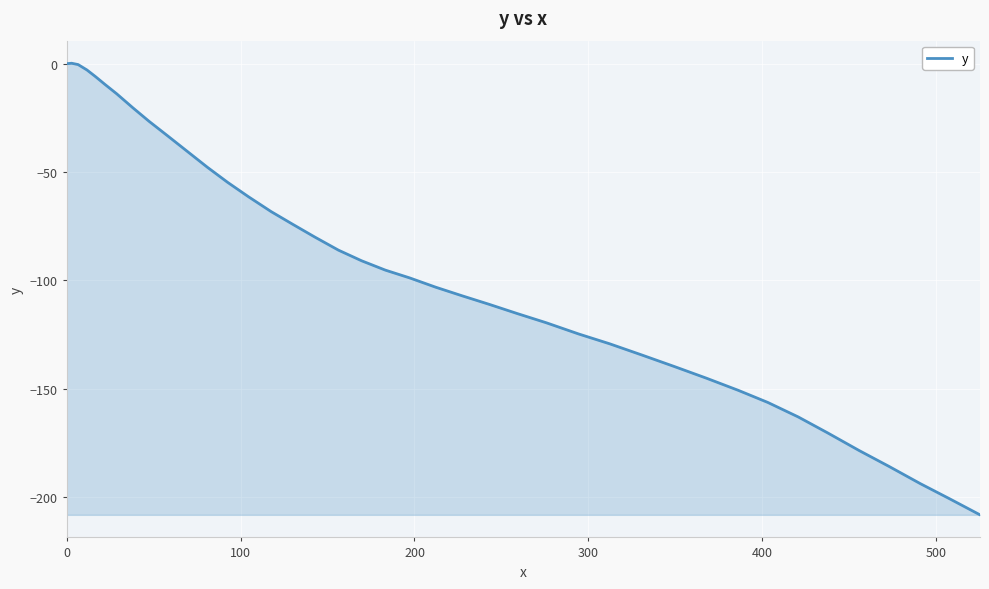

What is the difference between the maximum and minimum values?

208.5